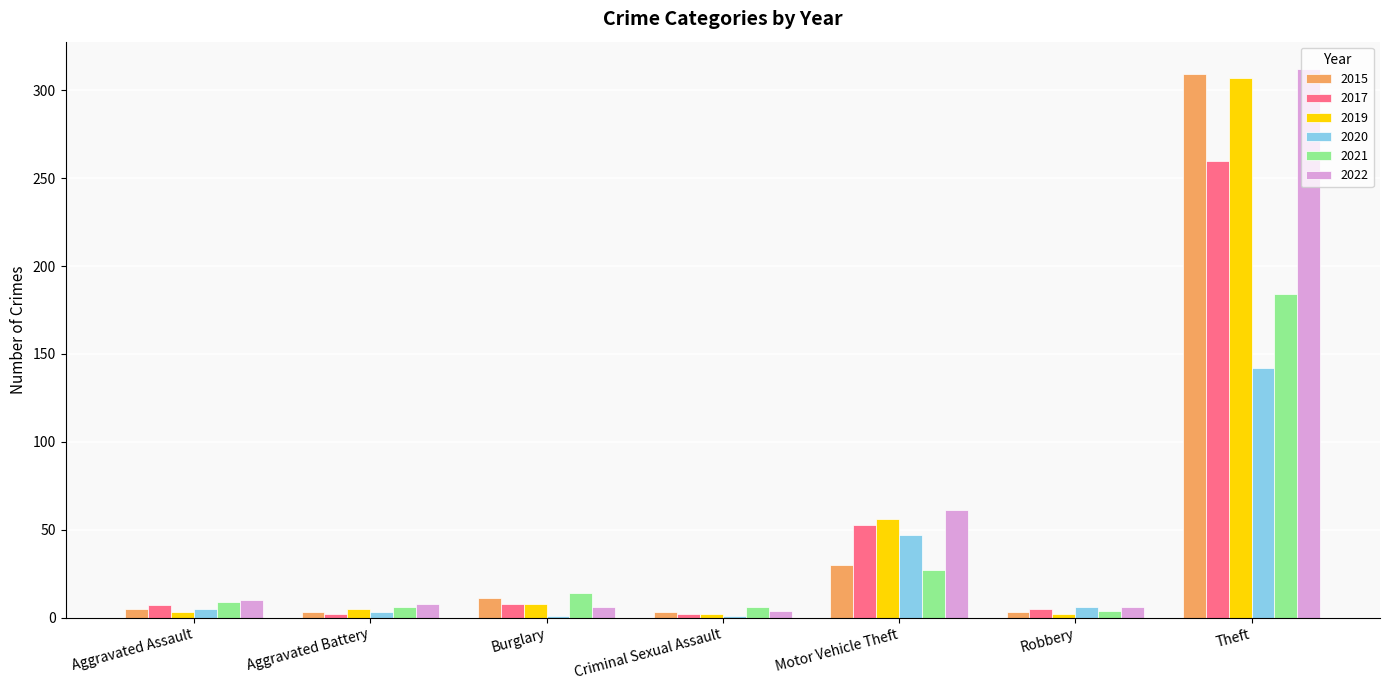

Are the bars grouped side by side (vs. stacked)?

Yes